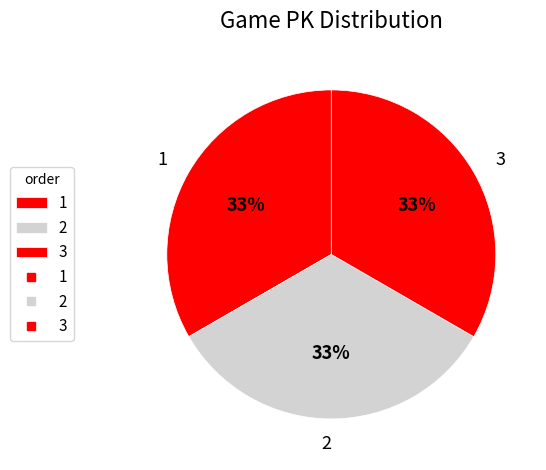

To the nearest percent, what is the combined percentage of 1 and 2?

67%